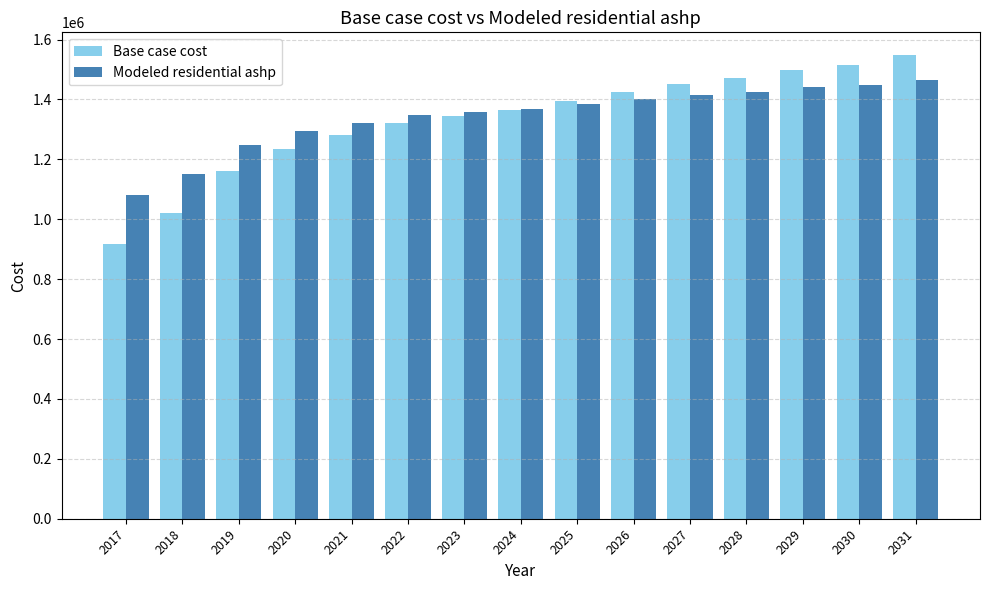

Which series has the widest spread of values?

Base case cost